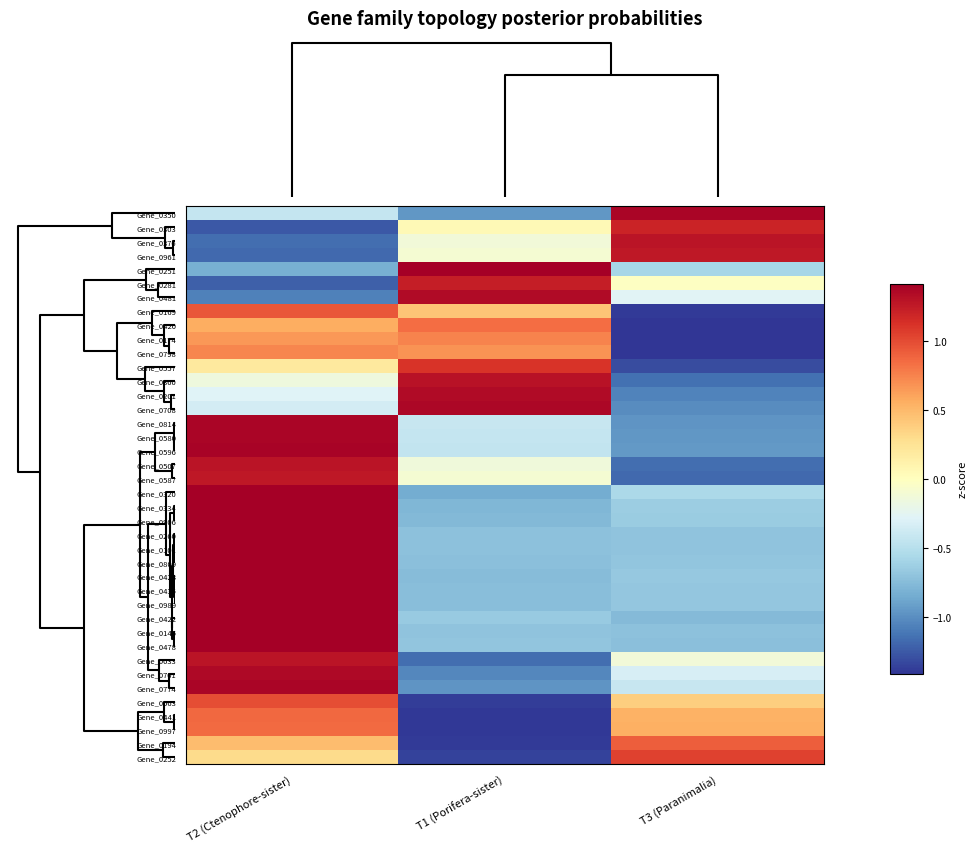

How many distinct data groups are displayed?

40